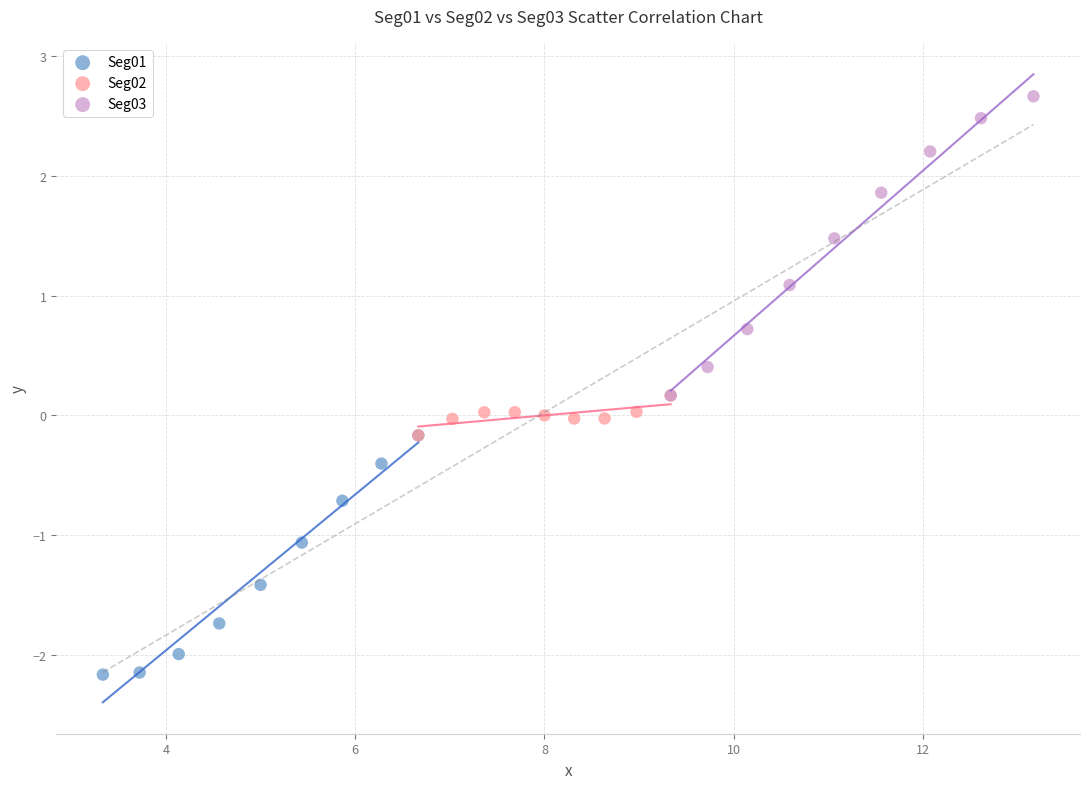

Which series reaches the maximum Y coordinate?

Seg03